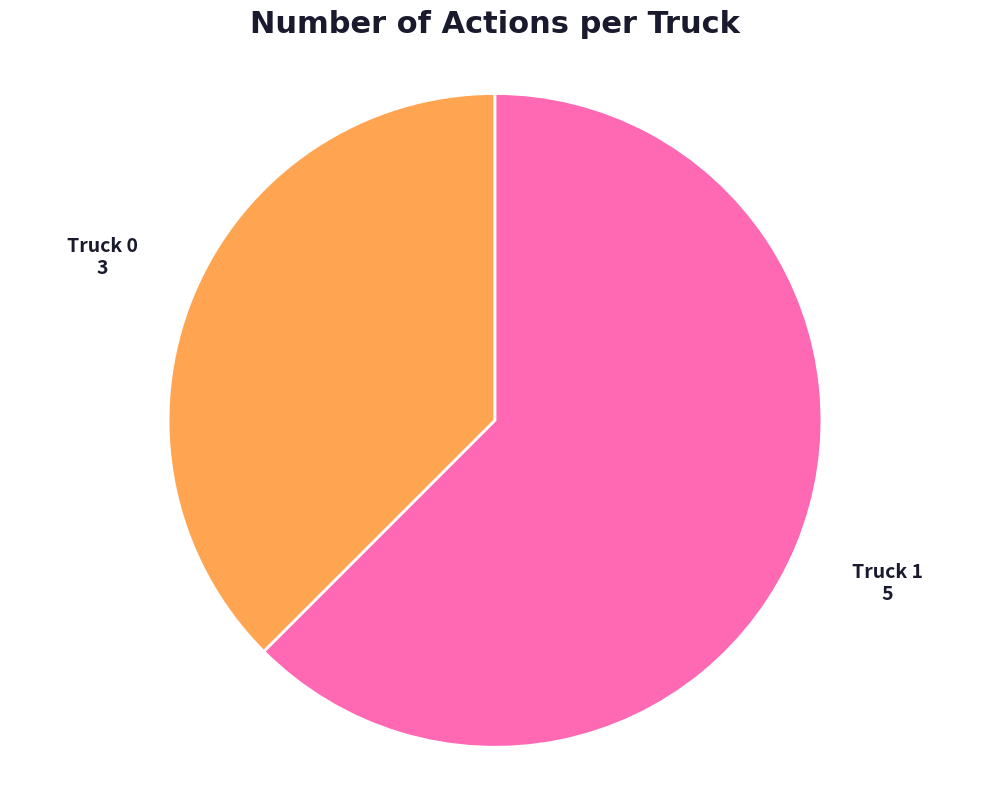

What is the ratio of the value at Truck 0 to the value at Truck 1?

0.6